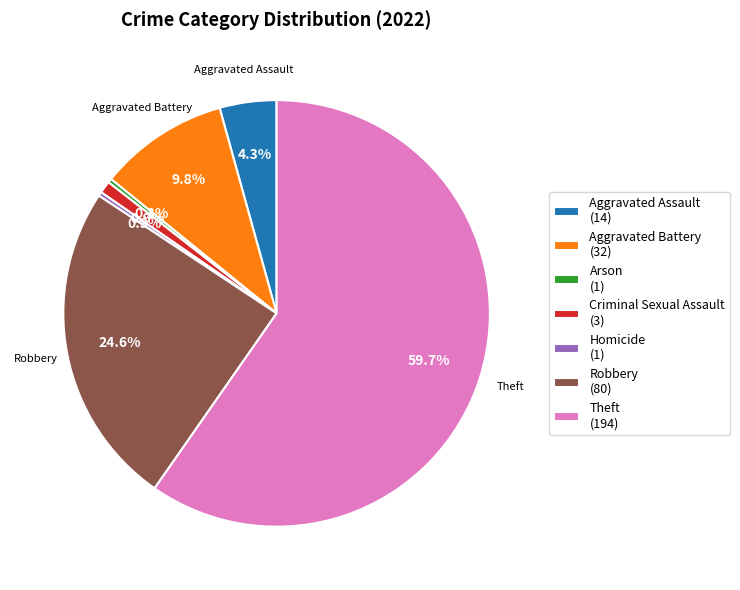

To the nearest percent, what is the combined percentage of Homicide and Criminal Sexual Assault?

1%